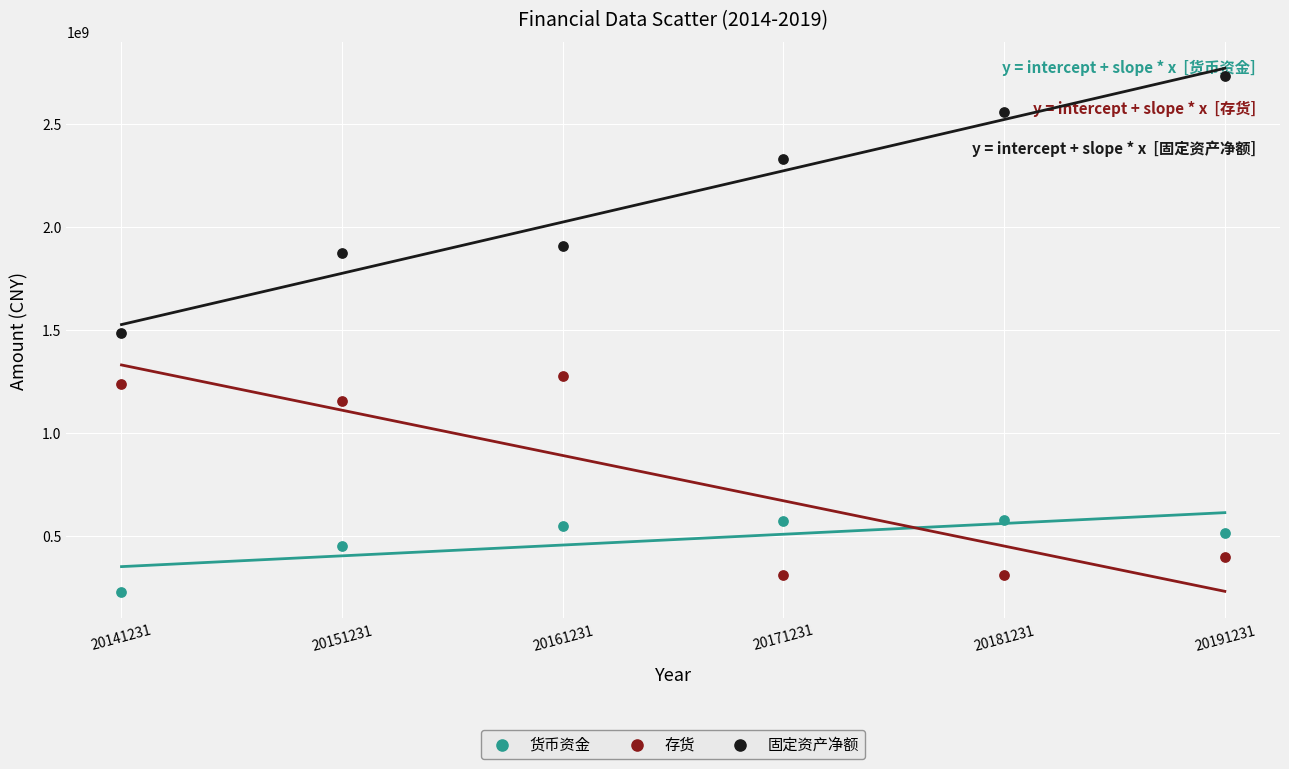

Which series contains the highest Y value?

固定资产净额